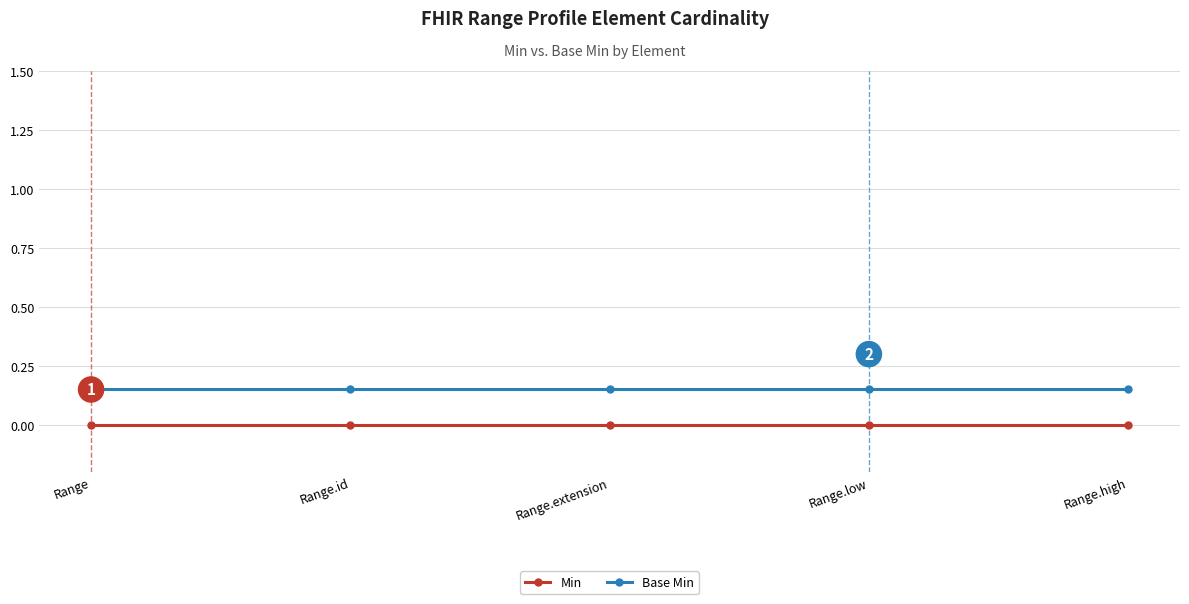

Between Range.id and Range.high, which series saw the biggest shift?

Min